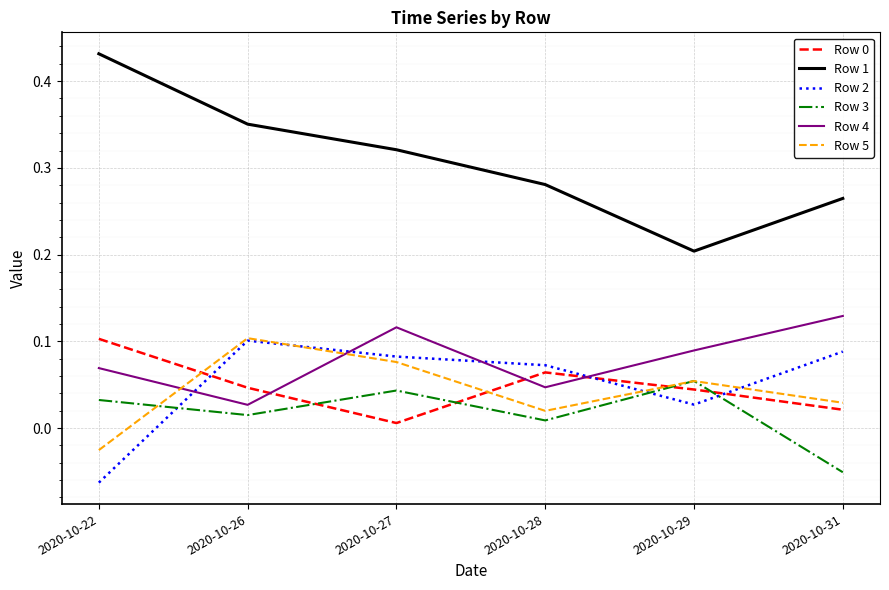

What is the spread (max minus min) of values at 2020-10-22?

0.5